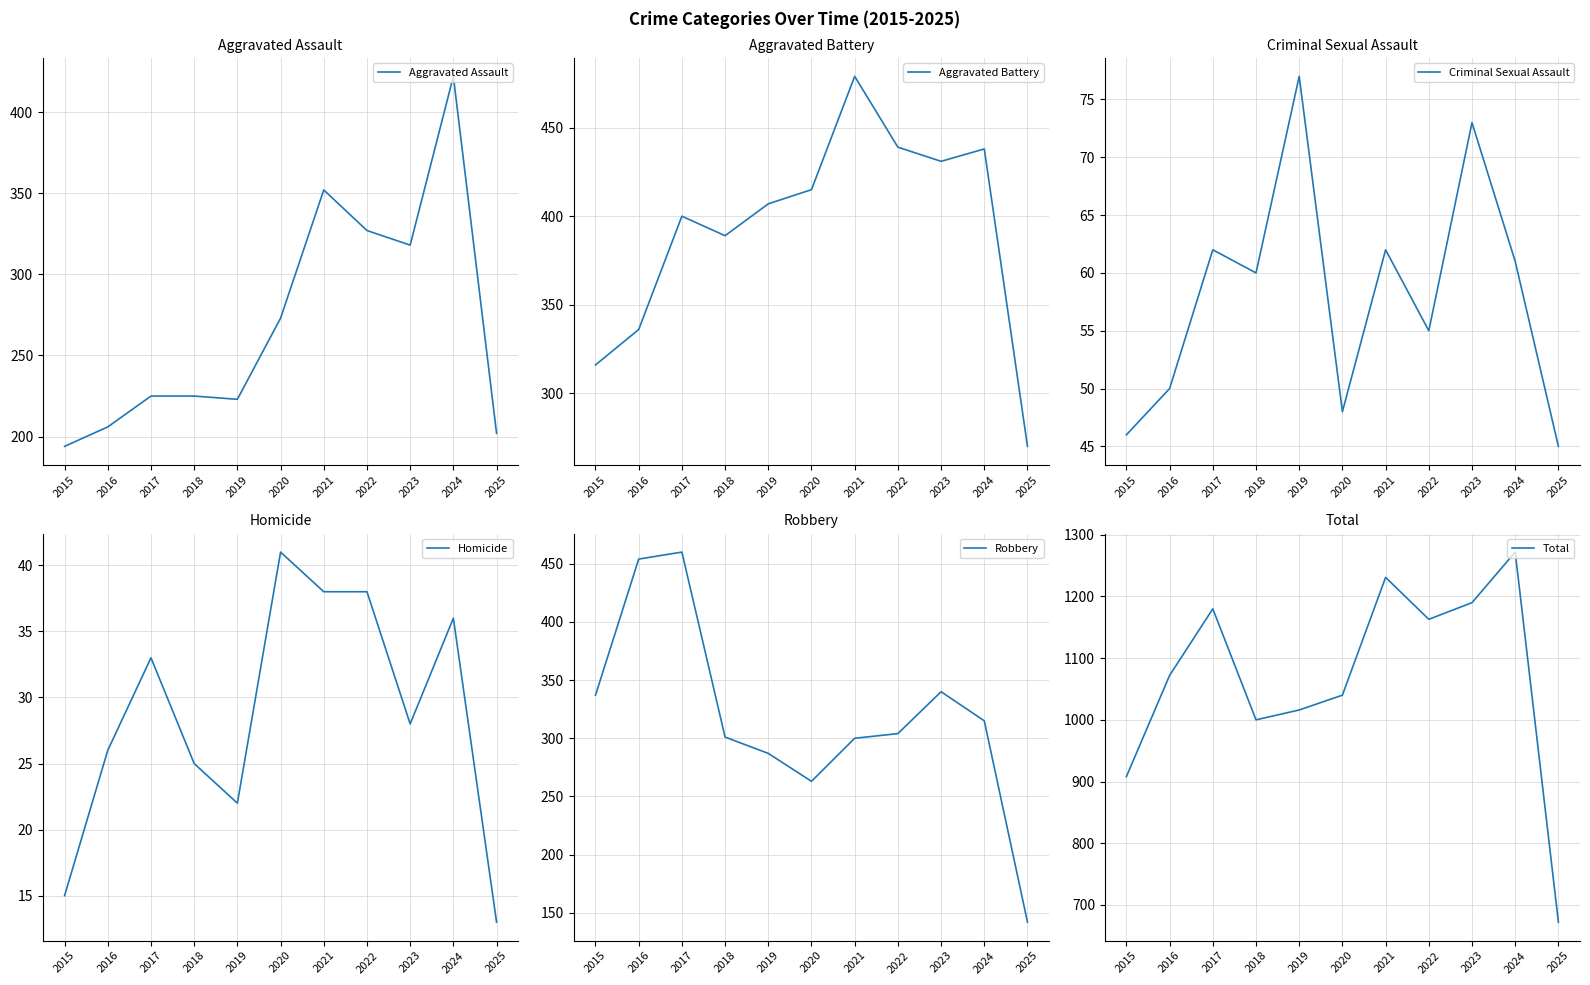

Rank the series by their maximum value, from lowest to highest.

Homicide, Criminal Sexual Assault, Aggravated Assault, Robbery, Aggravated Battery, Total